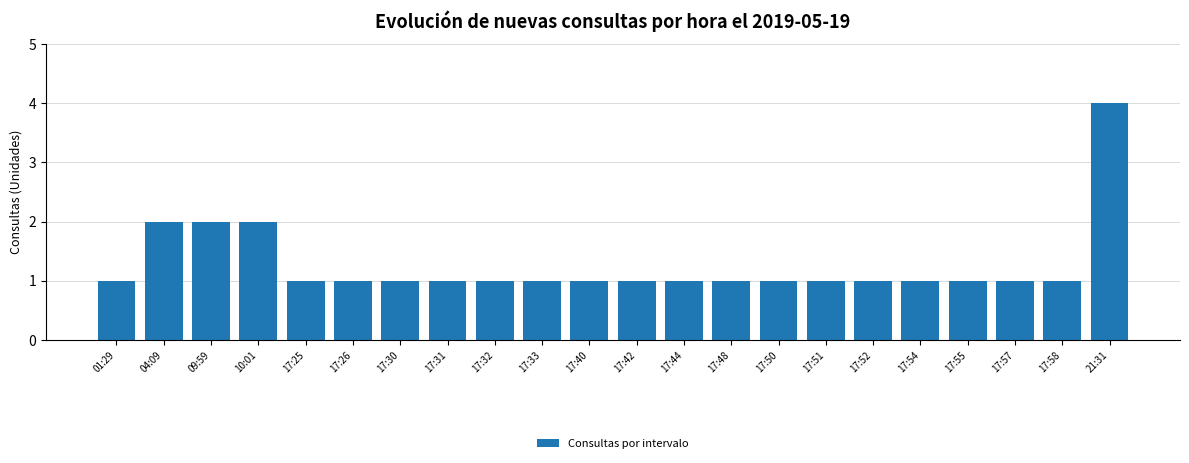

Reading left to right, what are all the values shown in this chart?

01:29=1	04:09=2	09:59=2	10:01=2	17:25=1	17:26=1	17:30=1	17:31=1	17:32=1	17:33=1	17:40=1	17:42=1	17:44=1	17:48=1	17:50=1	17:51=1	17:52=1	17:54=1	17:55=1	17:57=1	17:58=1	21:31=4